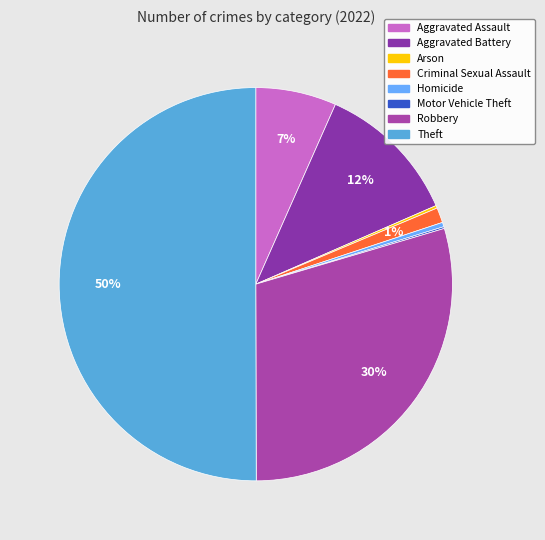

Rank the categories by value from highest to lowest.

Theft, Robbery, Aggravated Battery, Aggravated Assault, Criminal Sexual Assault, Homicide, Arson, Motor Vehicle Theft